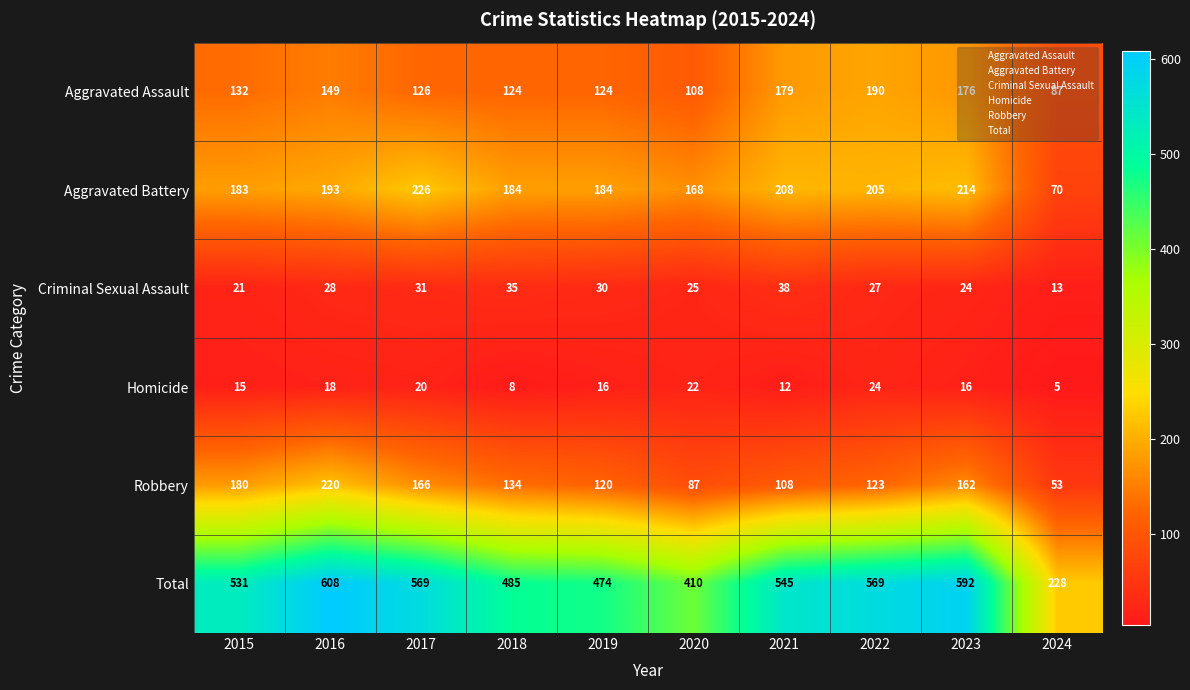

Which category has the lowest value in the Aggravated Battery series?

2024